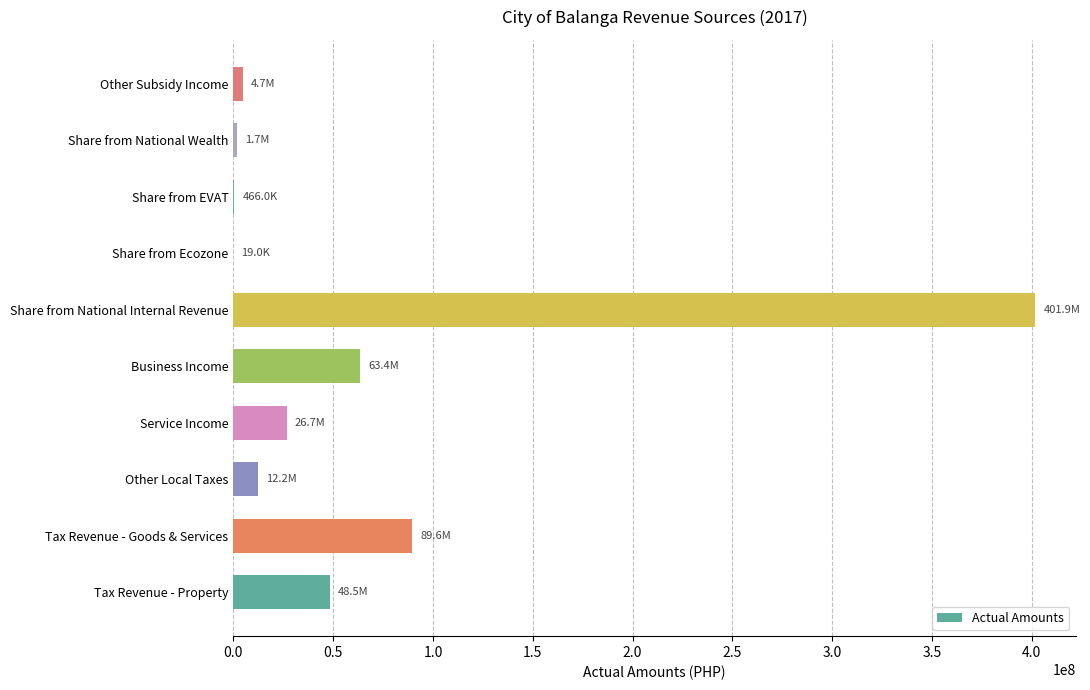

True or false: the data shows 12210181.0 at Other Local Taxes.

True